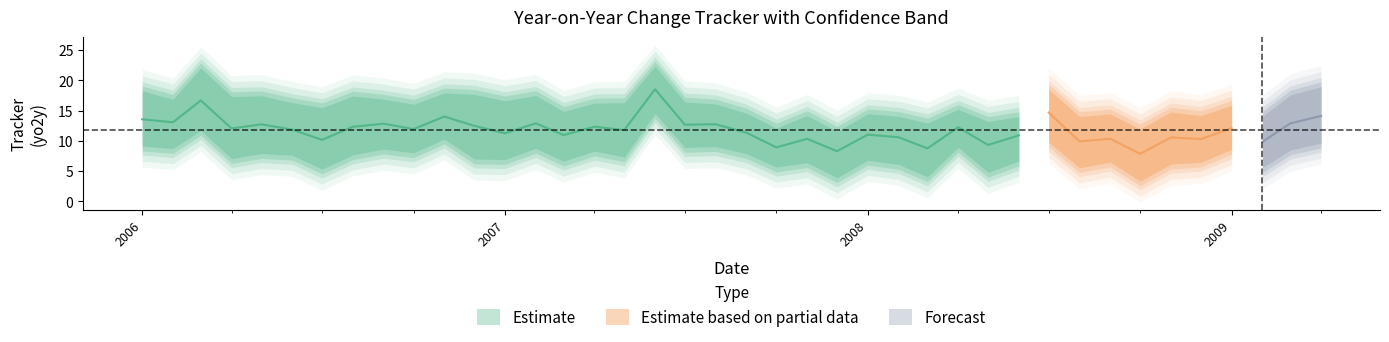

What is the minimum value for high?

11.6